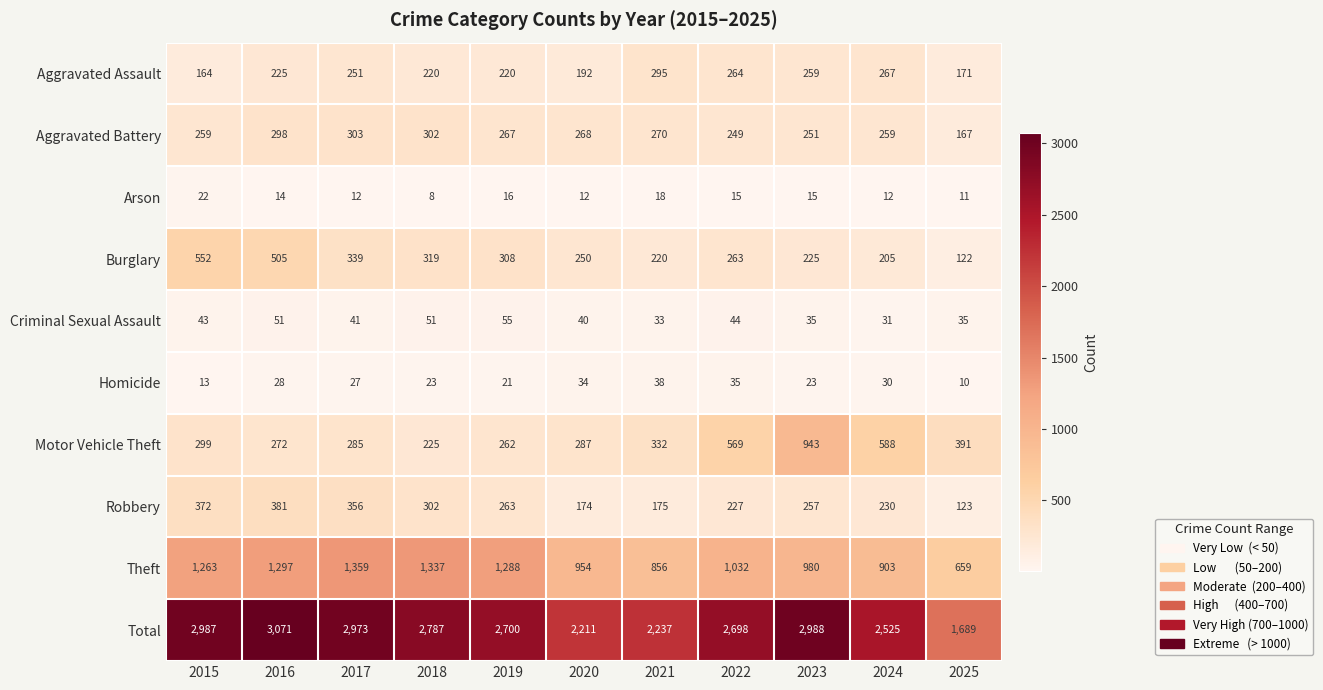

Rank the series at 2017 from lowest to highest value.

Arson, Homicide, Criminal Sexual Assault, Aggravated Assault, Motor Vehicle Theft, Aggravated Battery, Burglary, Robbery, Theft, Total